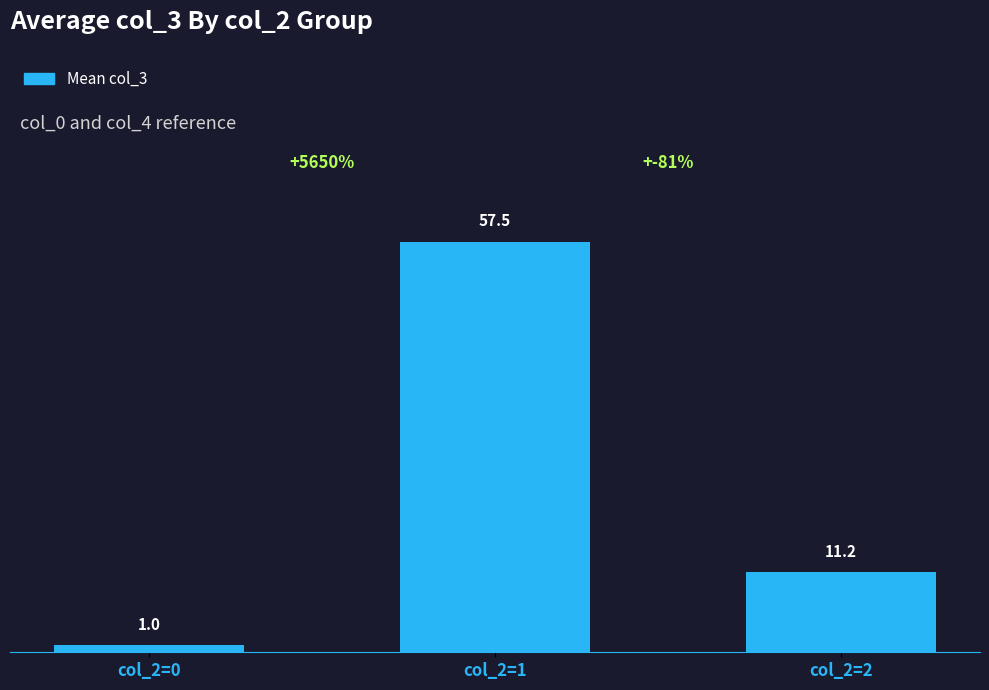

What is the change in value from col_2=0 to col_2=2?

+10.2